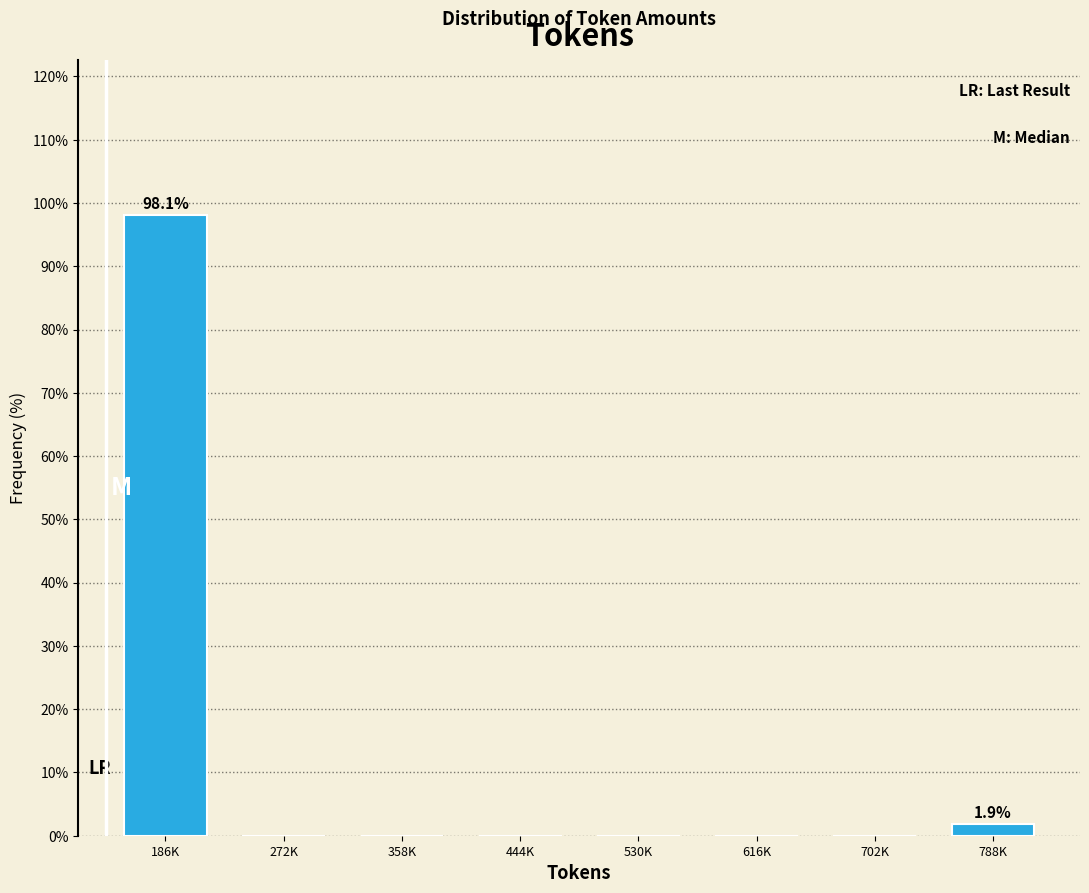

Reading left to right, what are all the values shown in this chart?

186K=98.1	272K=0.0	358K=0.0	444K=0.0	530K=0.0	616K=0.0	702K=0.0	788K=1.9